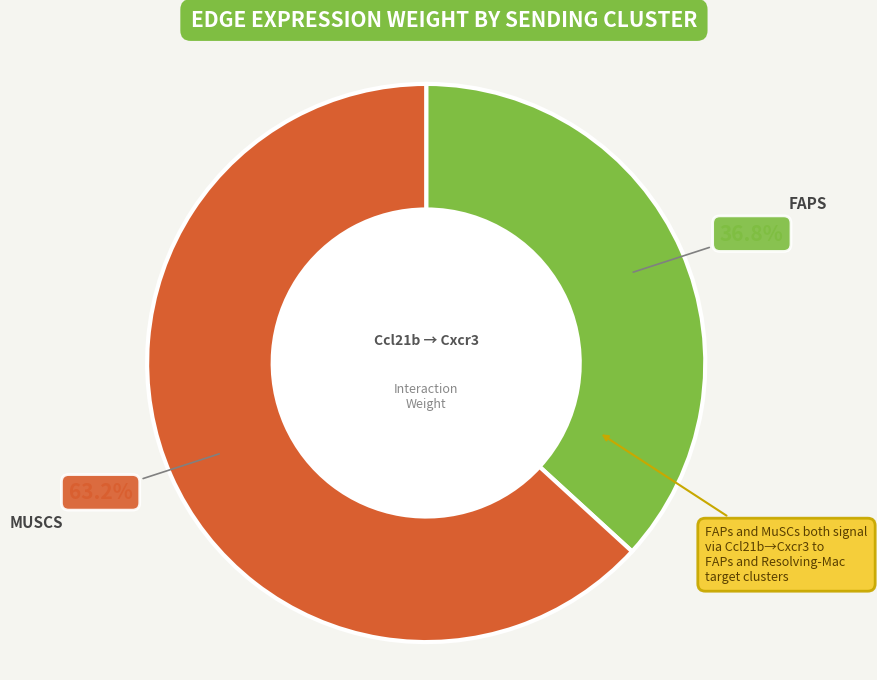

Is there any slice that represents more than half of the pie?

Yes